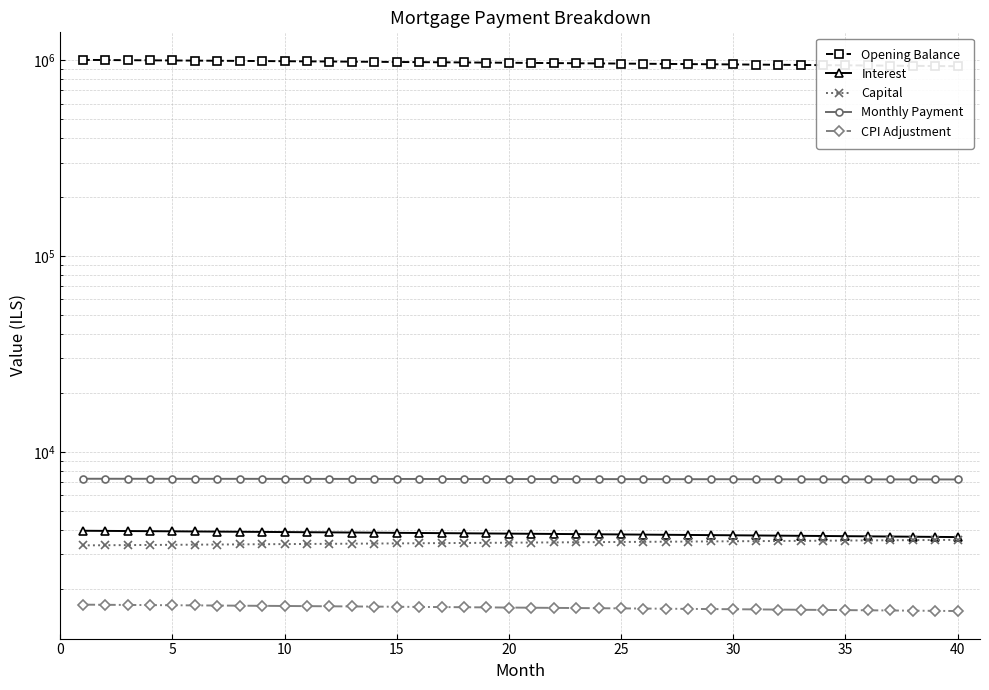

How many data points in CPI Adjustment are above 1608?

20